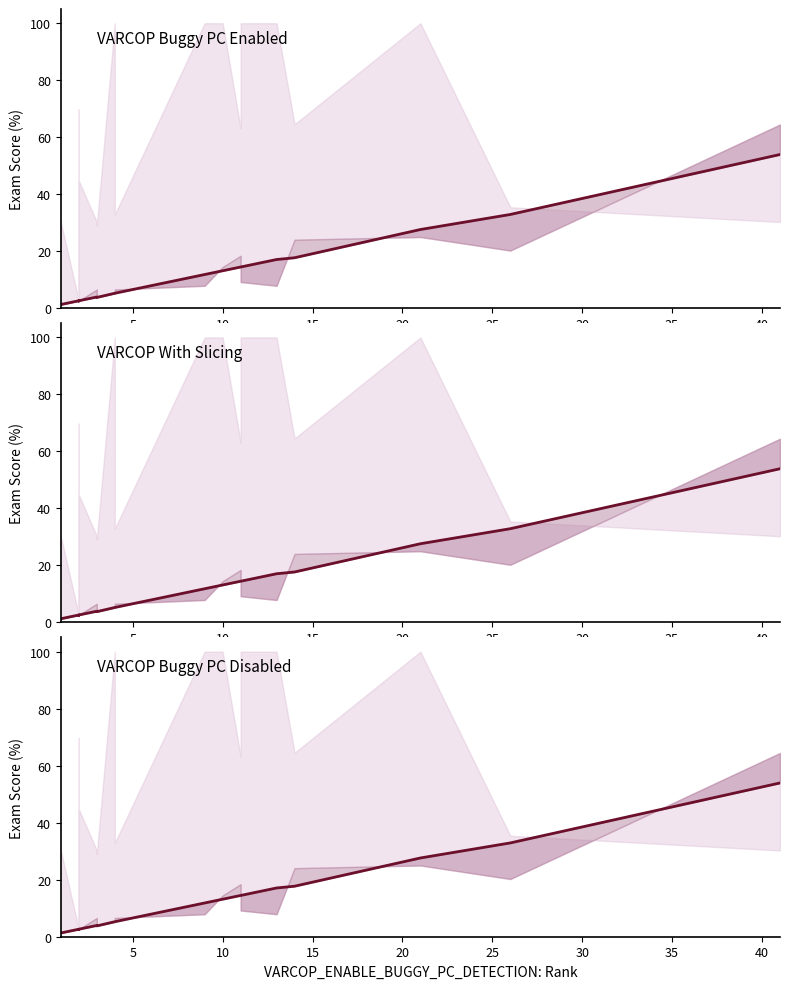

What are all the series names shown in the legend?

VARCOP Buggy PC Enabled, VARCOP With Slicing, VARCOP Buggy PC Disabled